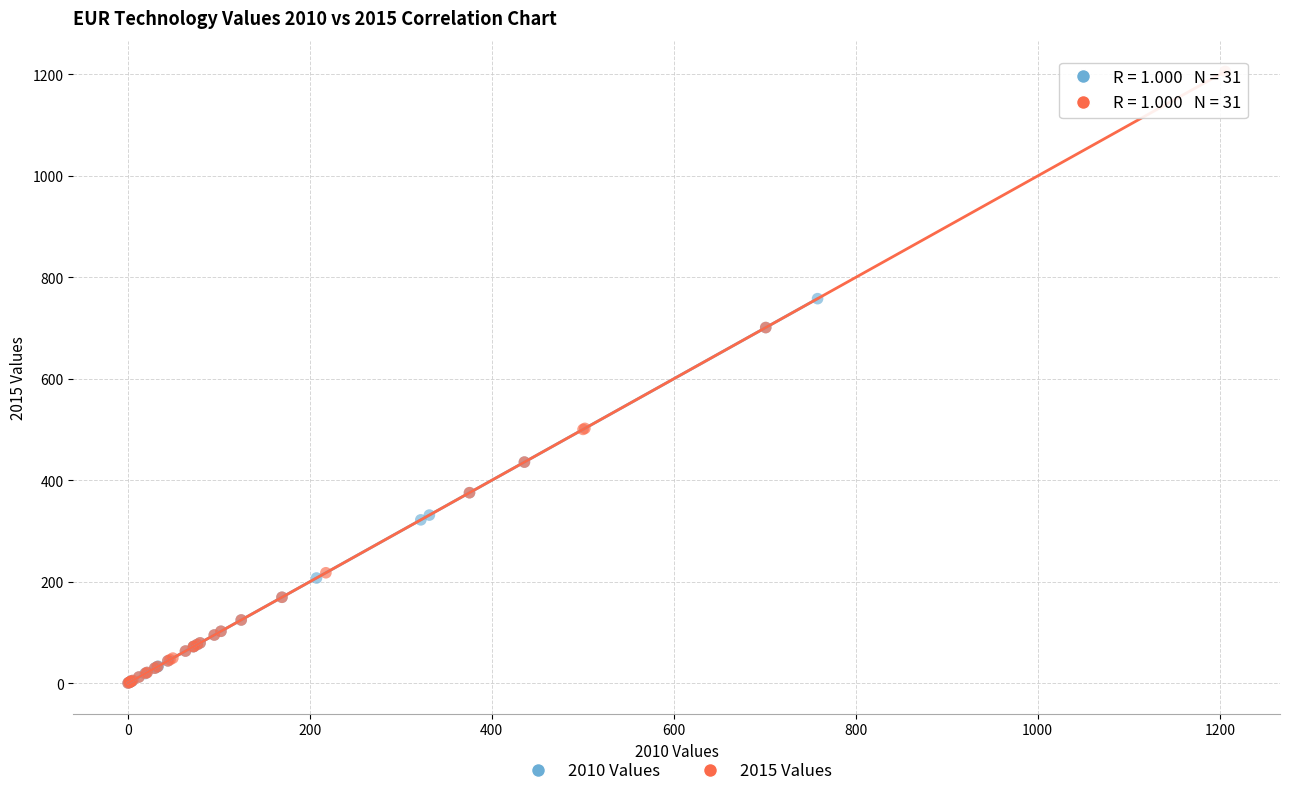

Which series reaches the maximum Y coordinate?

2015 Values